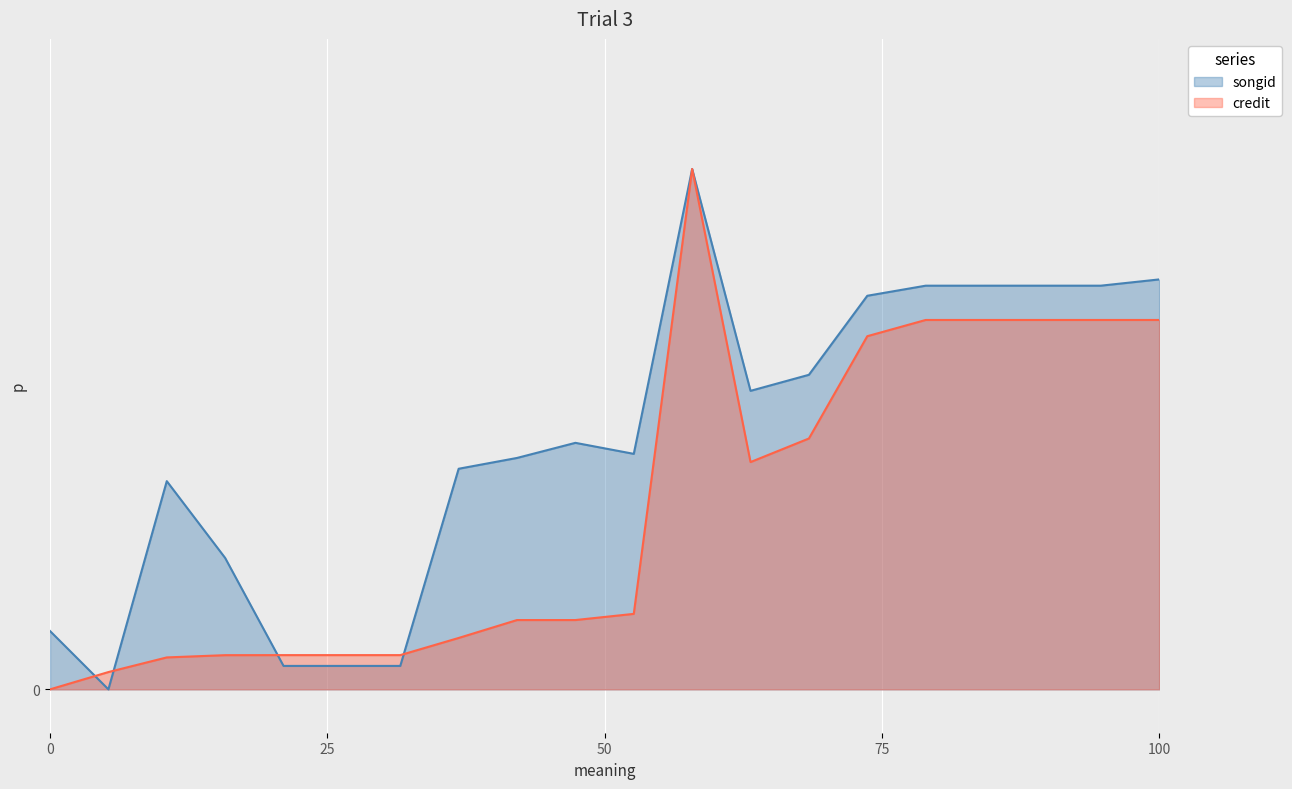

What are all the series names shown in the legend?

songid, credit